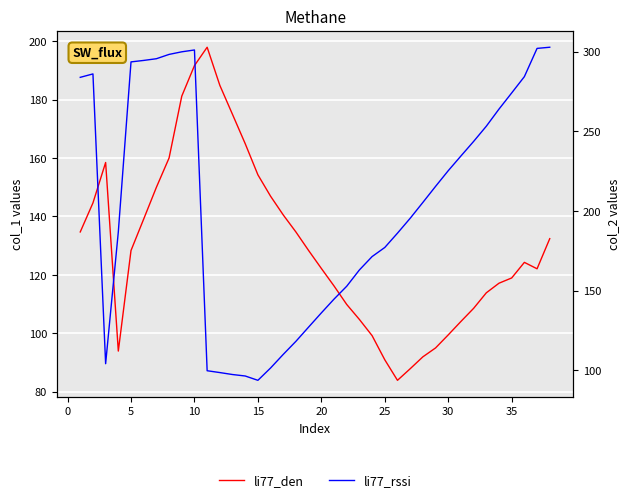

After their last crossing, which series has the higher values: li77_den or li77_rssi?

li77_rssi